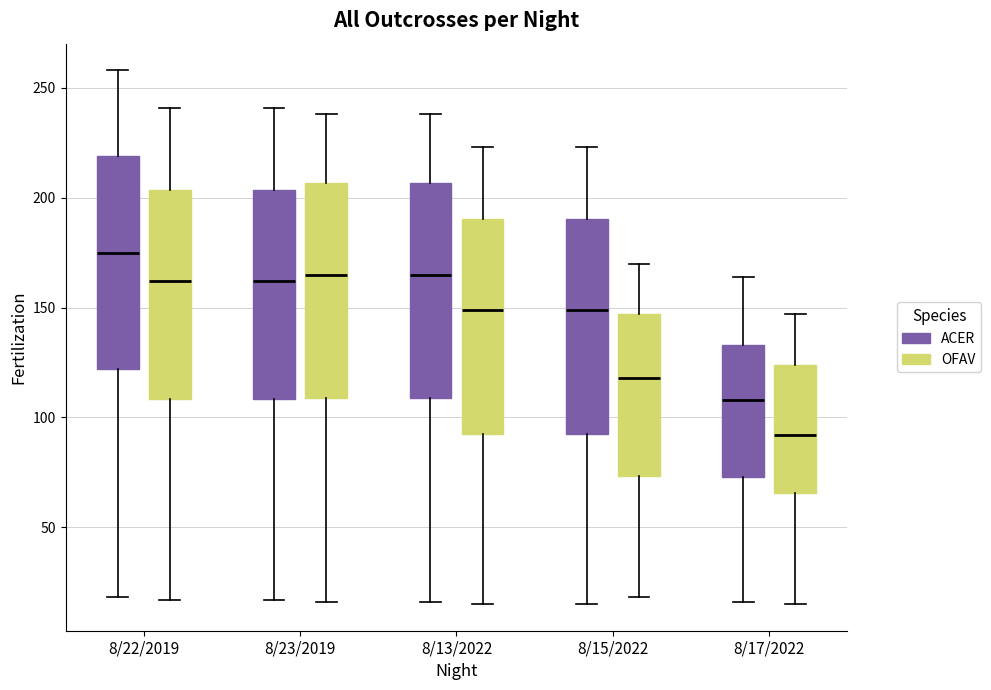

Reading left to right, transcribe this box plot: for each box, give where its median line is, the range the box spans, and where its two whiskers end, as read against the y-axis. The values are not printed on the chart, so give them approximately, as read against the axis.

8/22/2019 (ACER): median 175, box 120 to 220, whiskers 20 to 260
8/22/2019 (OFAV): median 160, box 110 to 205, whiskers 15 to 240
8/23/2019 (ACER): median 160, box 110 to 205, whiskers 15 to 240
8/23/2019 (OFAV): median 165, box 110 to 205, whiskers 15 to 240
8/13/2022 (ACER): median 165, box 110 to 205, whiskers 15 to 240
8/13/2022 (OFAV): median 150, box 95 to 190, whiskers 15 to 225
8/15/2022 (ACER): median 150, box 95 to 190, whiskers 15 to 225
8/15/2022 (OFAV): median 120, box 75 to 145, whiskers 20 to 170
8/17/2022 (ACER): median 110, box 75 to 135, whiskers 15 to 165
8/17/2022 (OFAV): median 90, box 65 to 125, whiskers 15 to 145